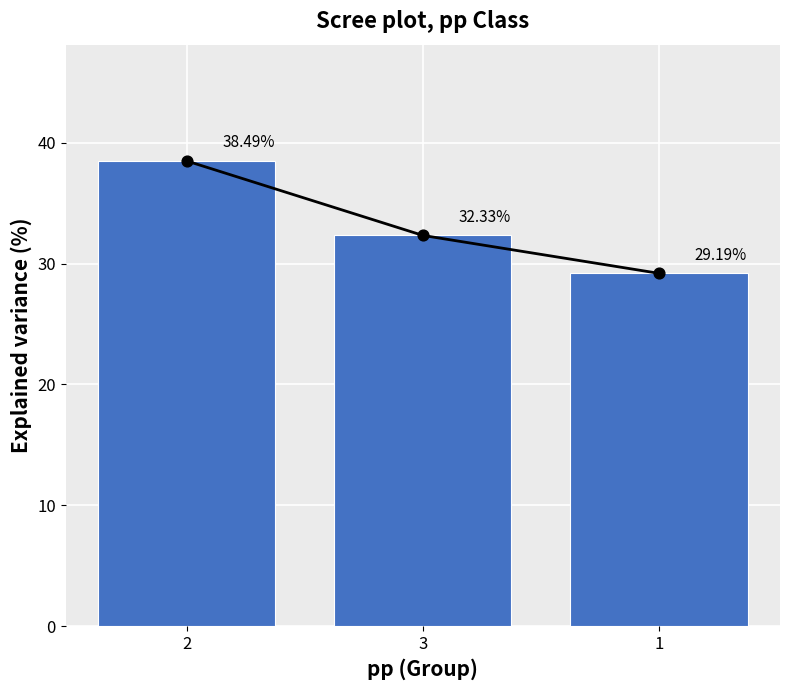

Which has a higher value, 1 or 3?

3